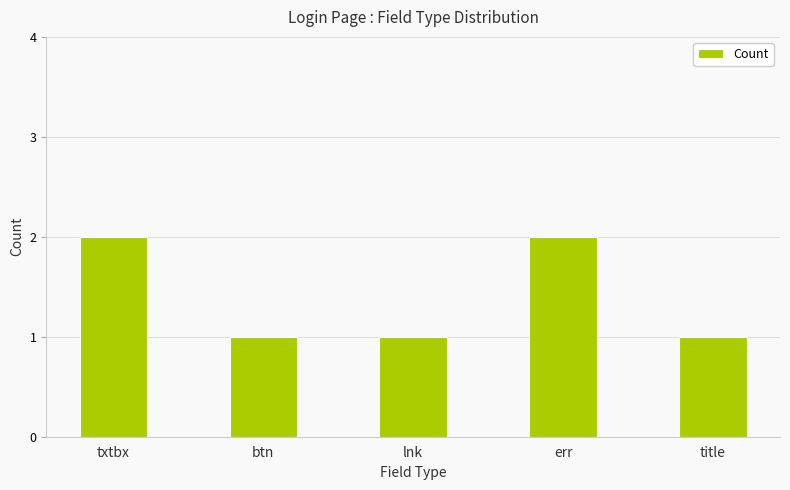

What is the label of the 2nd bar from the right?

err